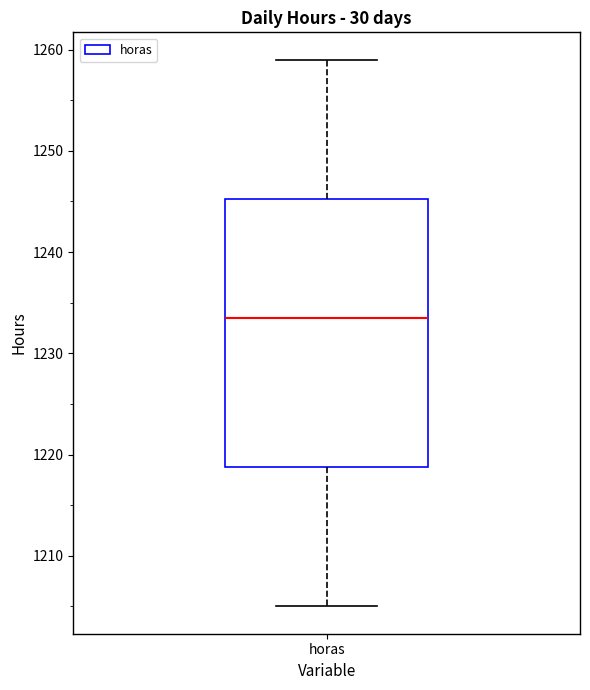

Transcribe this box plot: give where the median line is, the range the box spans, and where the two whiskers end, as read against the y-axis. The values are not printed on the chart, so give them approximately, as read against the axis.

median 1234, box 1219 to 1245, whiskers 1205 to 1259